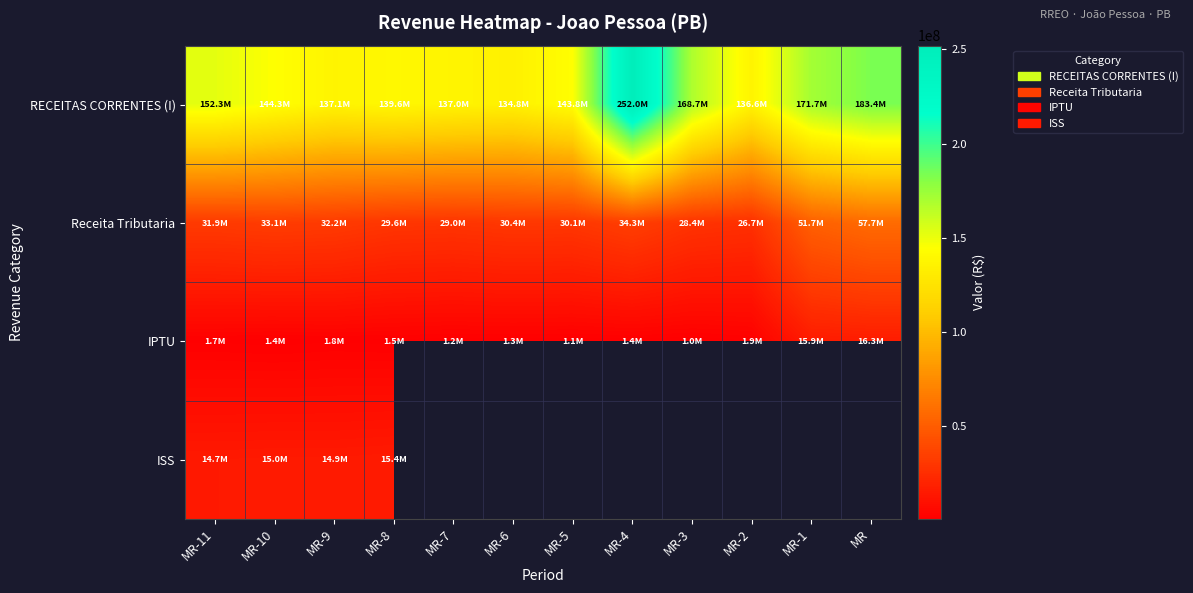

At how many categories does at least one series exceed 88861552?

12